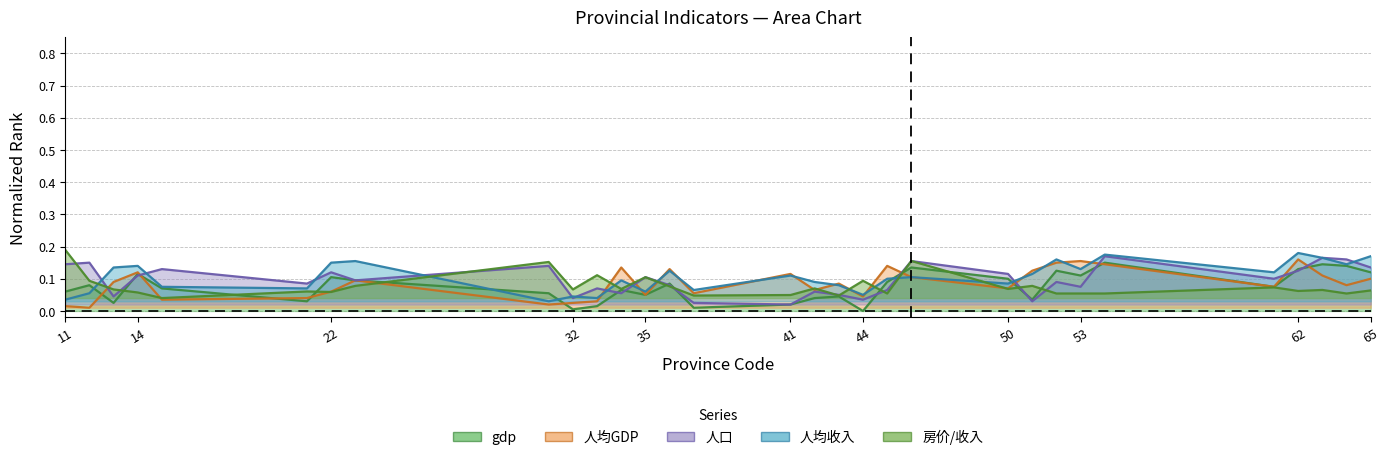

Between 35 and 61, which series saw the biggest shift?

人均收入